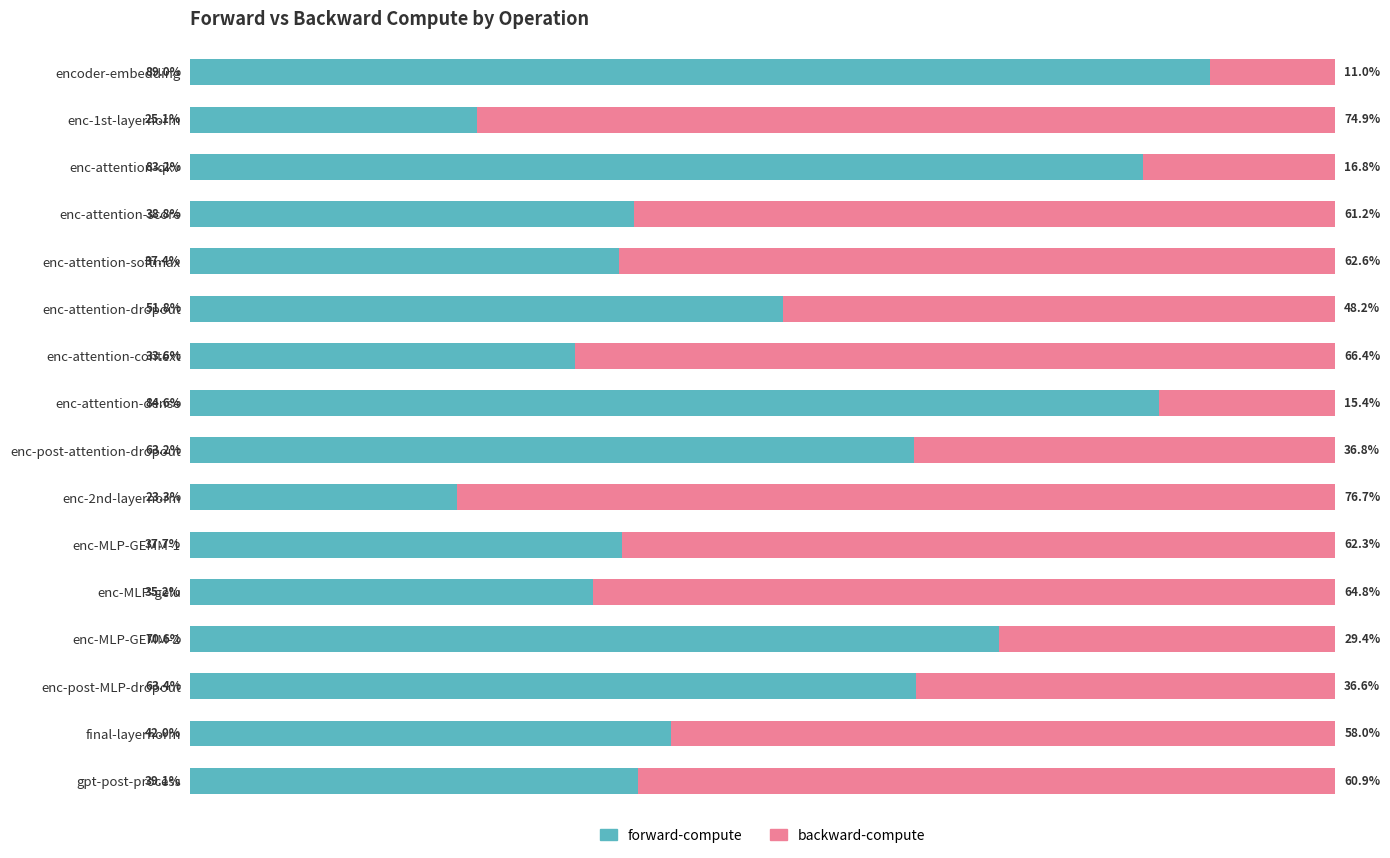

Where is forward-compute nearest to the value 56?

enc-attention-dropout